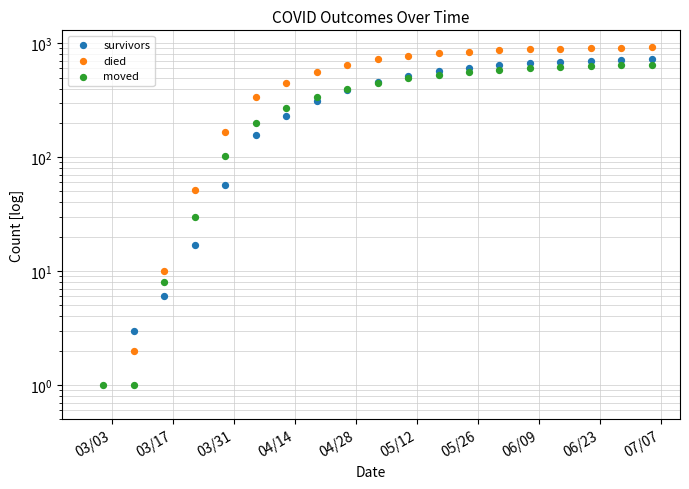

Which series has the largest Y range (max minus min)?

died